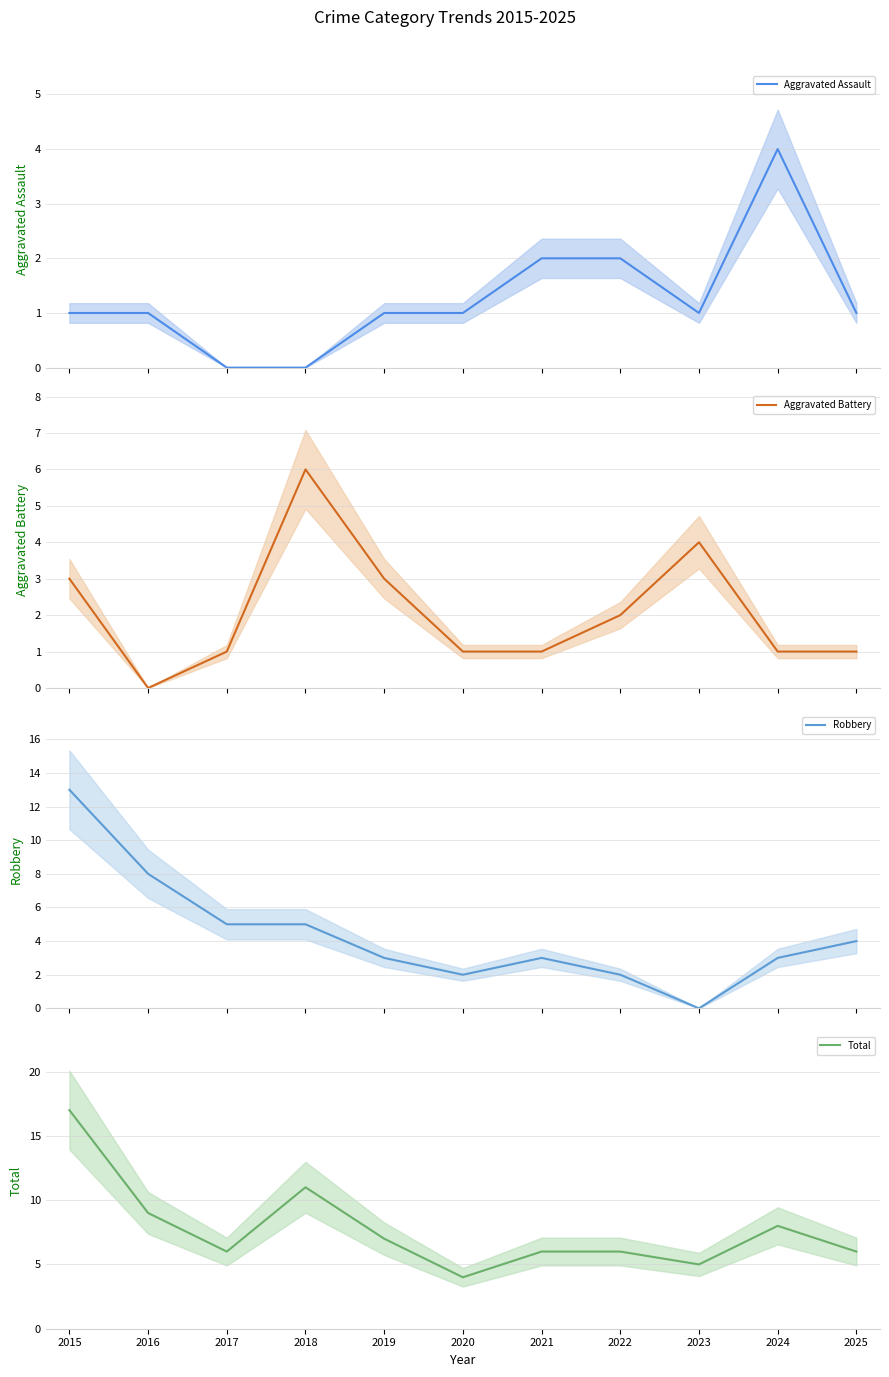

At how many categories does at least one series exceed 8?

3